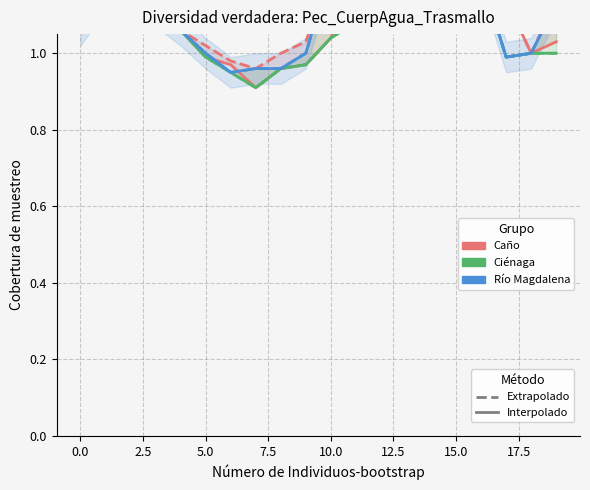

True or false: Río Magdalena has a value of 1.1 at 11.

True